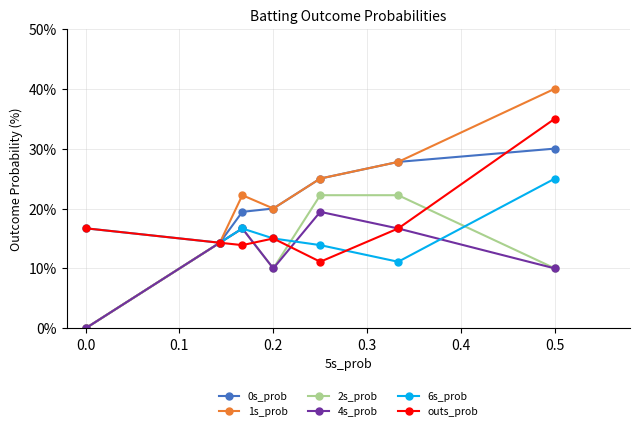

Is this an area chart (filled region under the line)?

No